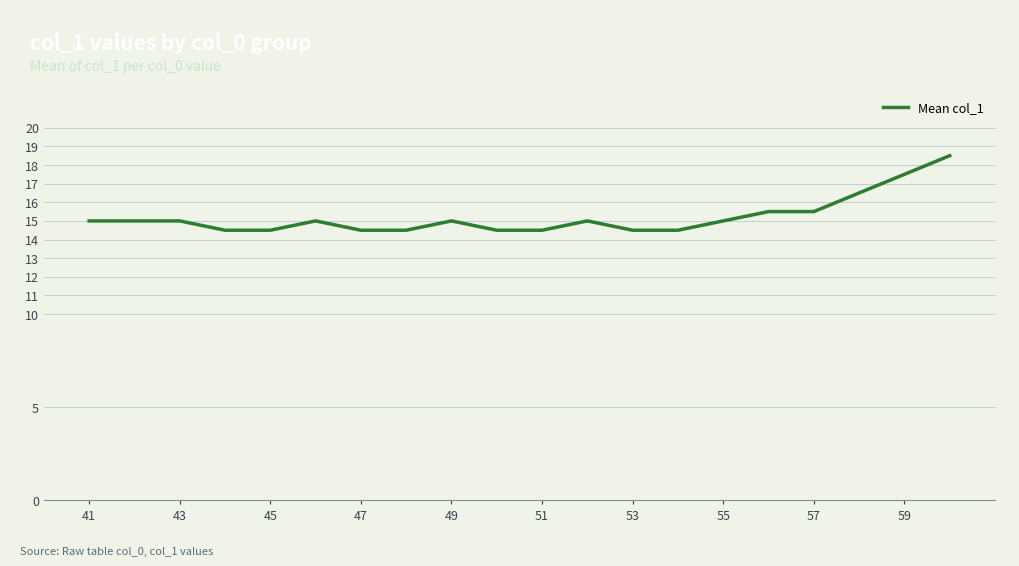

What is the difference between the maximum and minimum values?

4.0